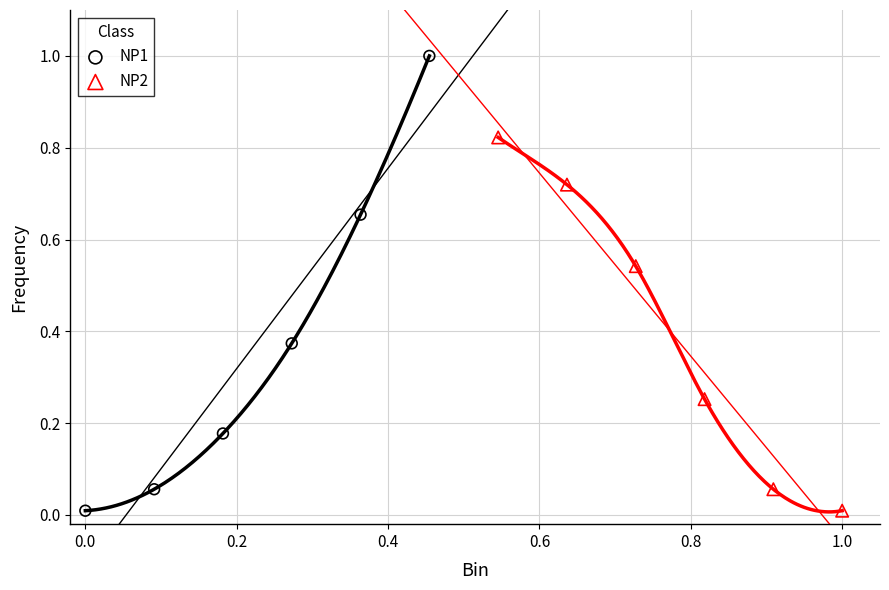

Which series has the widest spread of Y values?

NP1